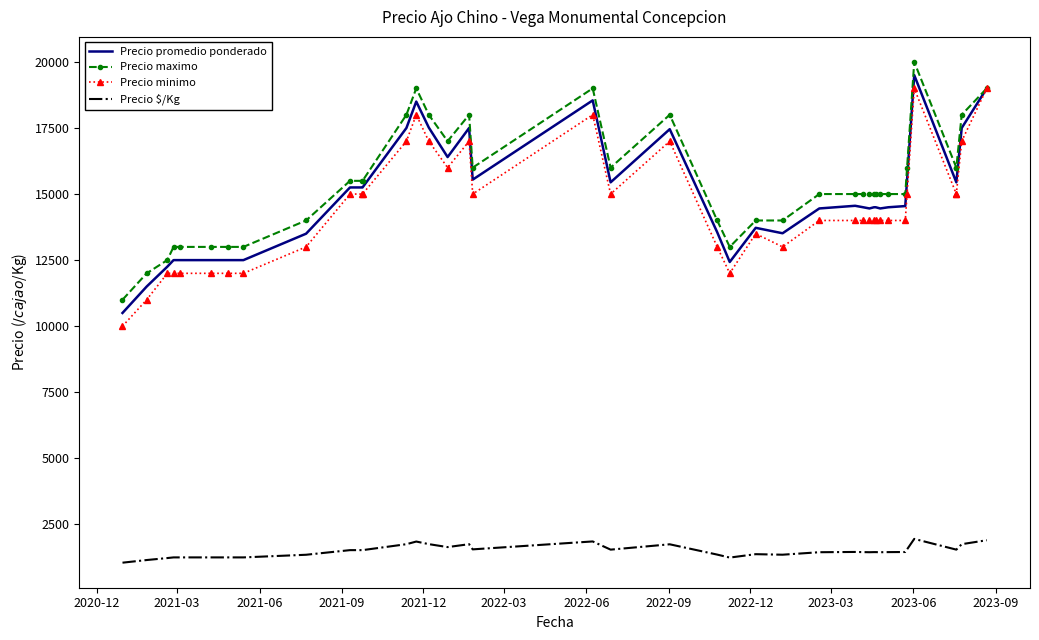

True or false: Precio maximo and Precio promedio ponderado intersect in this chart.

False